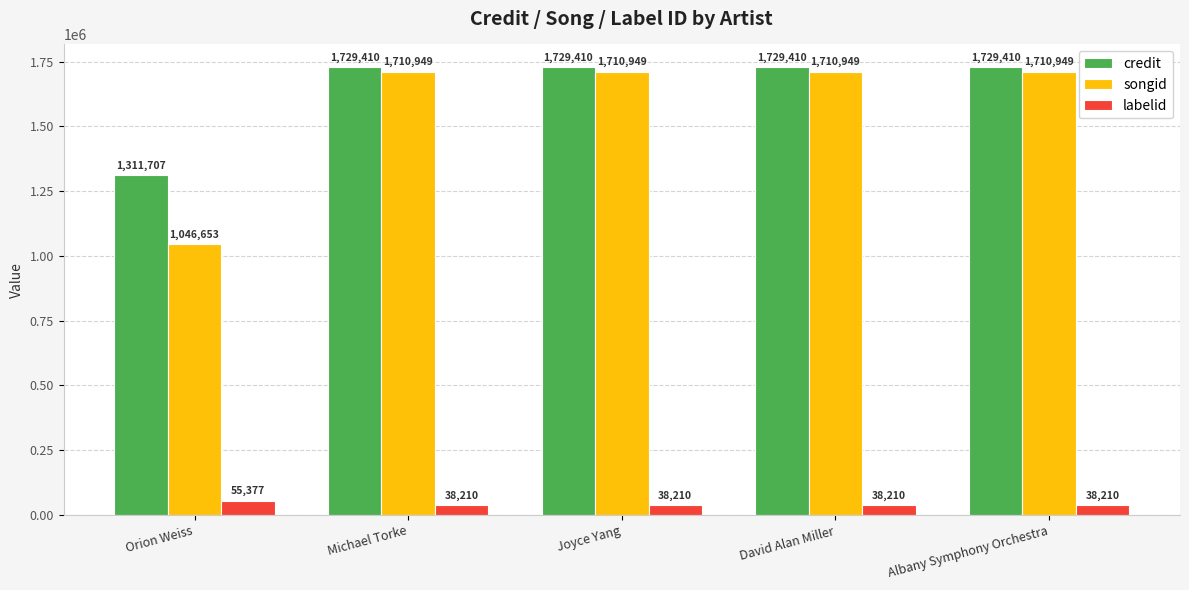

What is the difference between the highest and lowest values at Michael Torke?

1691200